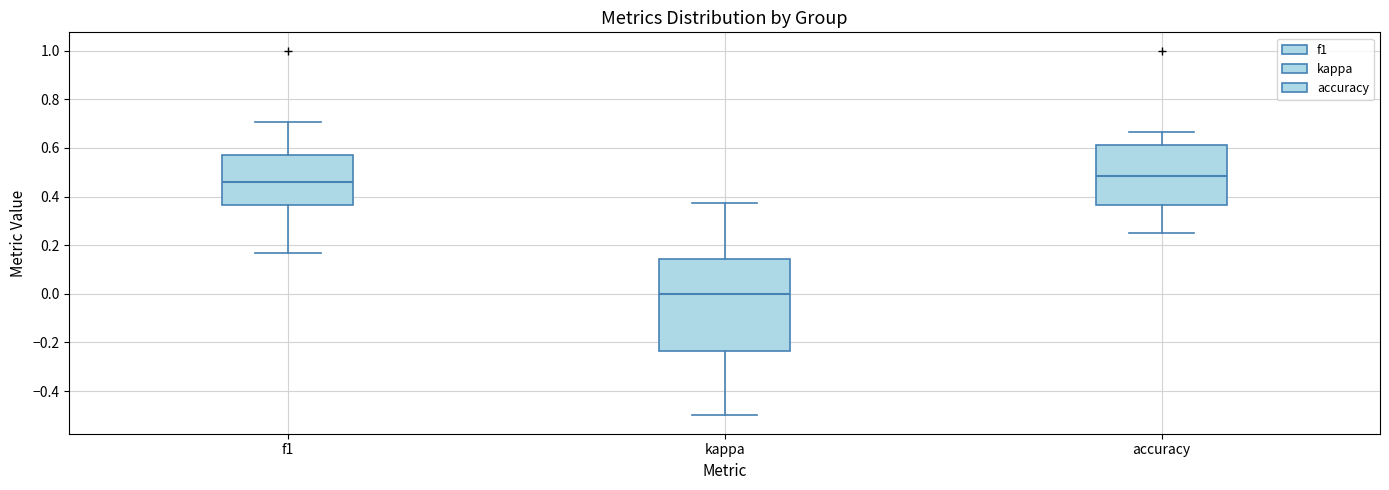

Reading left to right, transcribe this box plot: for each box, give where its median line is, the range the box spans, and where its two whiskers end, as read against the y-axis. The values are not printed on the chart, so give them approximately, as read against the axis.

f1: median 0.46, box 0.36 to 0.56, whiskers 0.16 to 0.70
kappa: median 0.00, box -0.24 to 0.14, whiskers -0.50 to 0.38
accuracy: median 0.48, box 0.36 to 0.62, whiskers 0.26 to 0.66